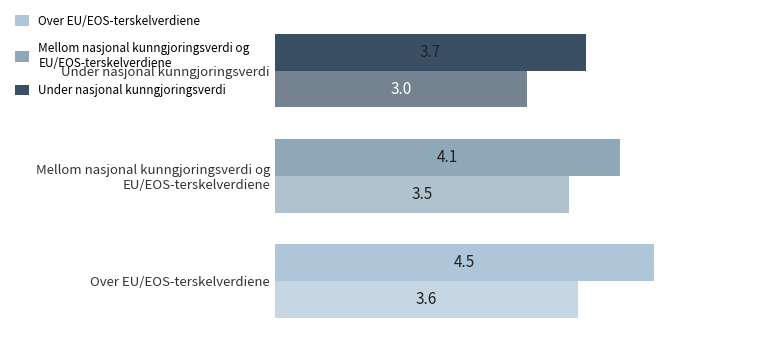

Count the number of categories in the chart.

3